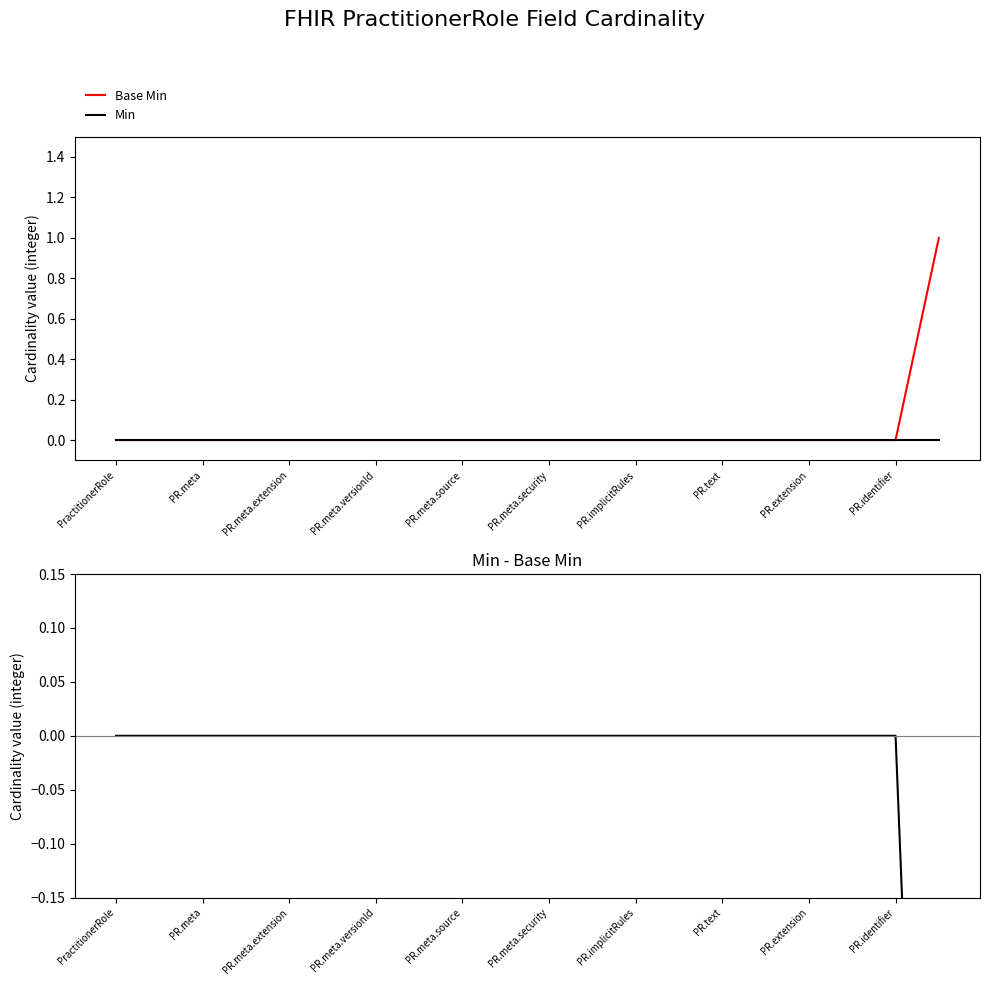

Between PR.meta.extension and PR.meta.security, which is larger?

PR.meta.extension